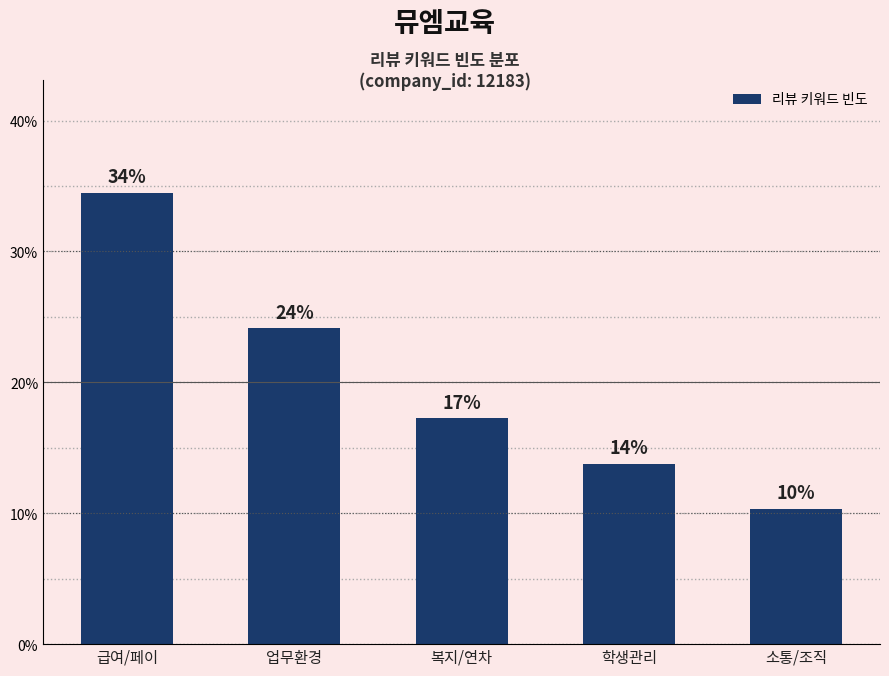

Are the bars horizontal?

No